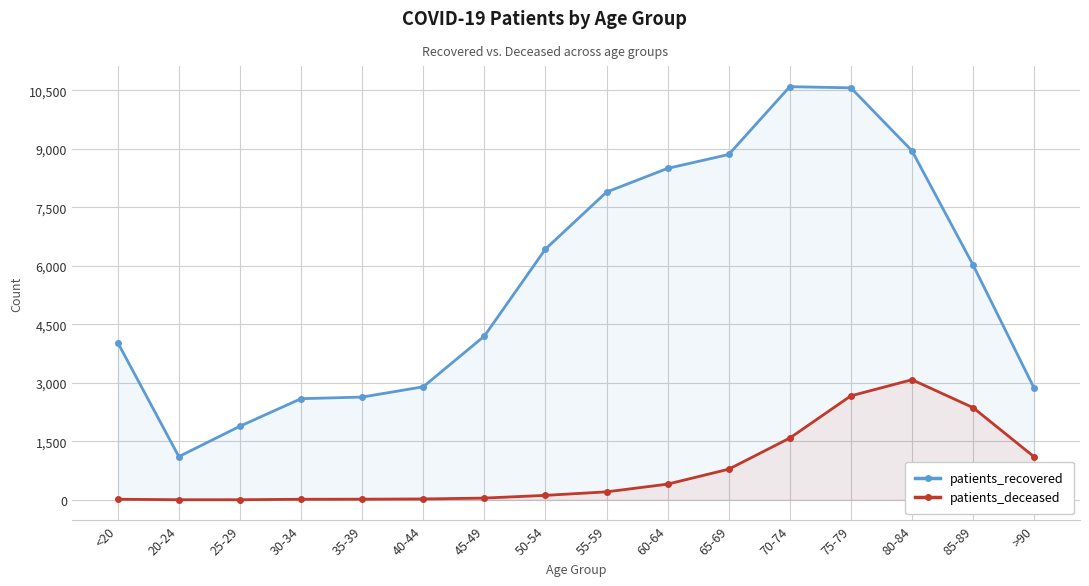

At how many categories does at least one series exceed 3877?

10